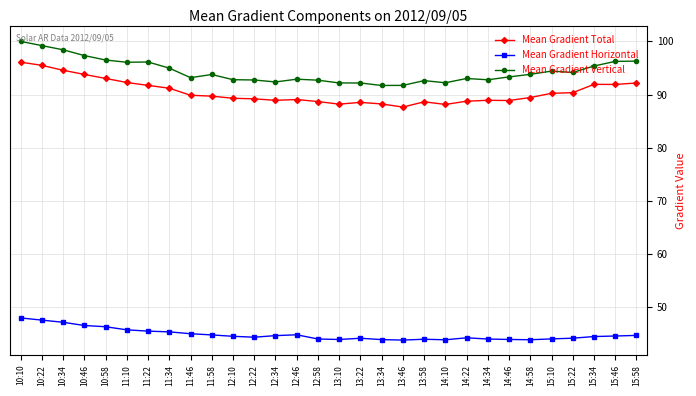

What are all the series names shown in the legend?

Mean Gradient Total, Mean Gradient Horizontal, Mean Gradient Vertical